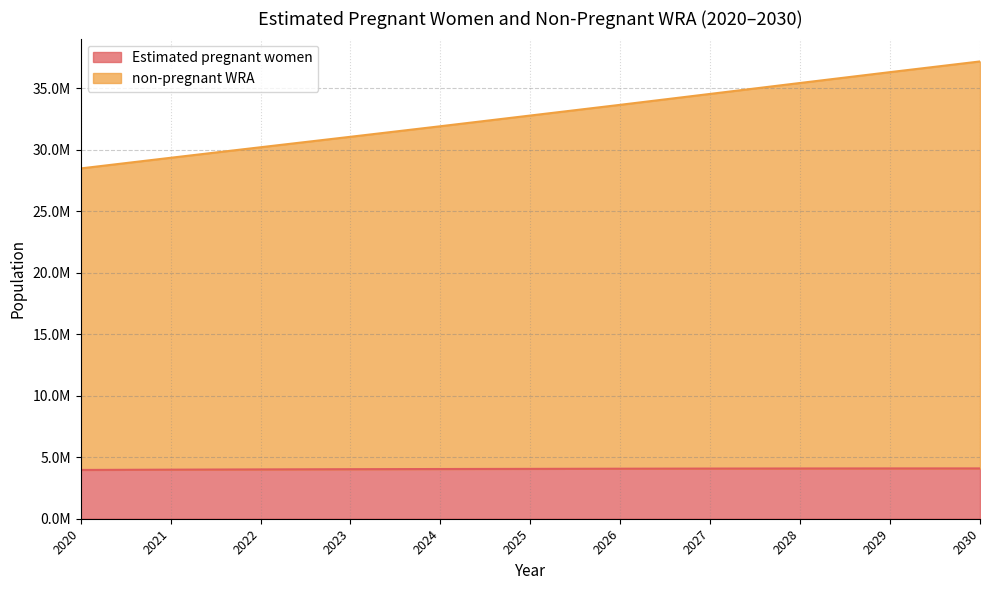

True or false: Estimated pregnant women and non-pregnant WRA intersect in this chart.

False